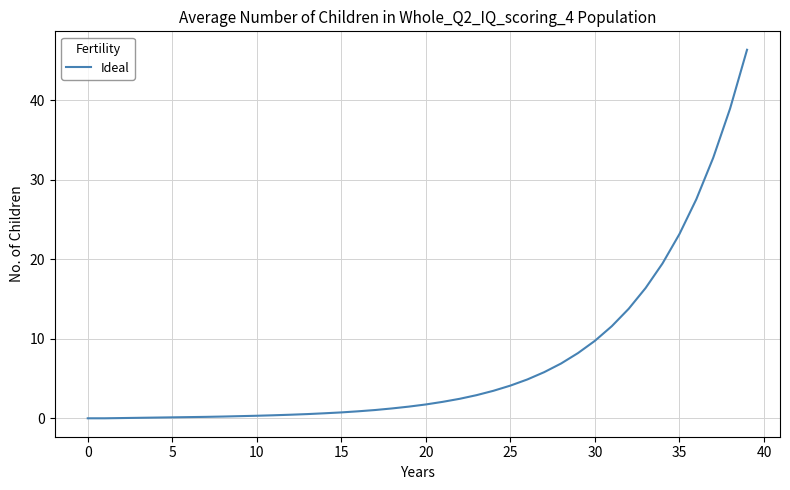

What is the difference between the maximum and minimum values?

46.3